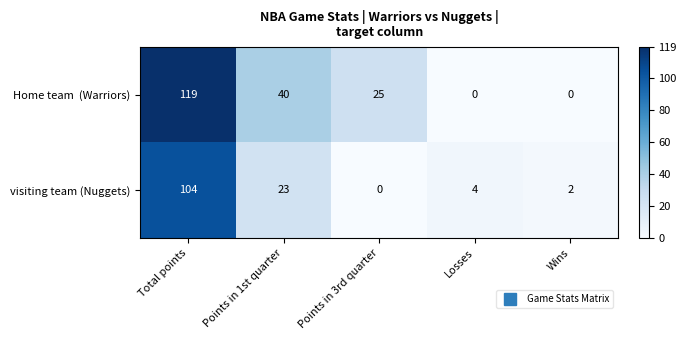

List the labels in order of visiting team (Nuggets) value, largest first.

Total points, Points in 1st quarter, Losses, Wins, Points in 3rd quarter